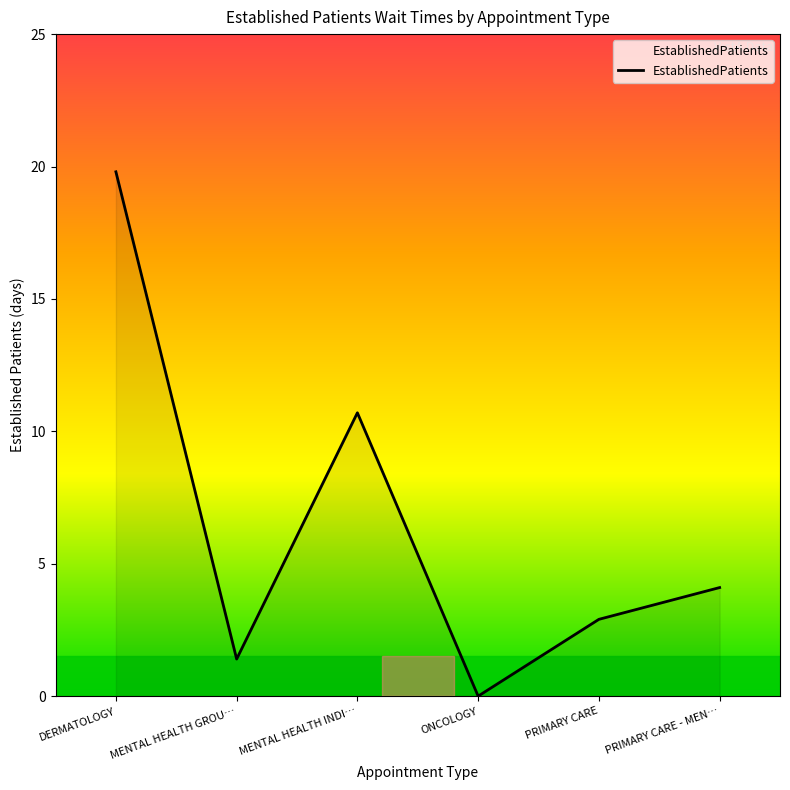

What is the change in value from MENTAL HEALTH INDI… to ONCOLOGY?

-10.7